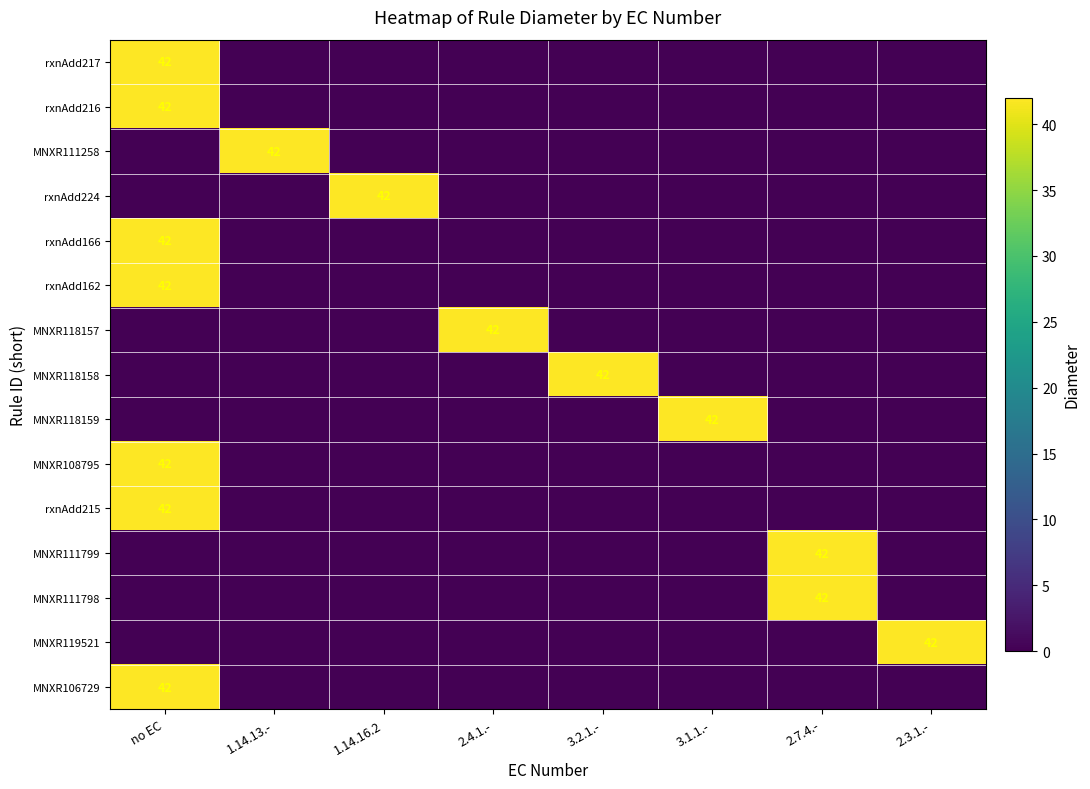

Between 1.14.16.2 and 3.1.1.-, which is larger?

1.14.16.2